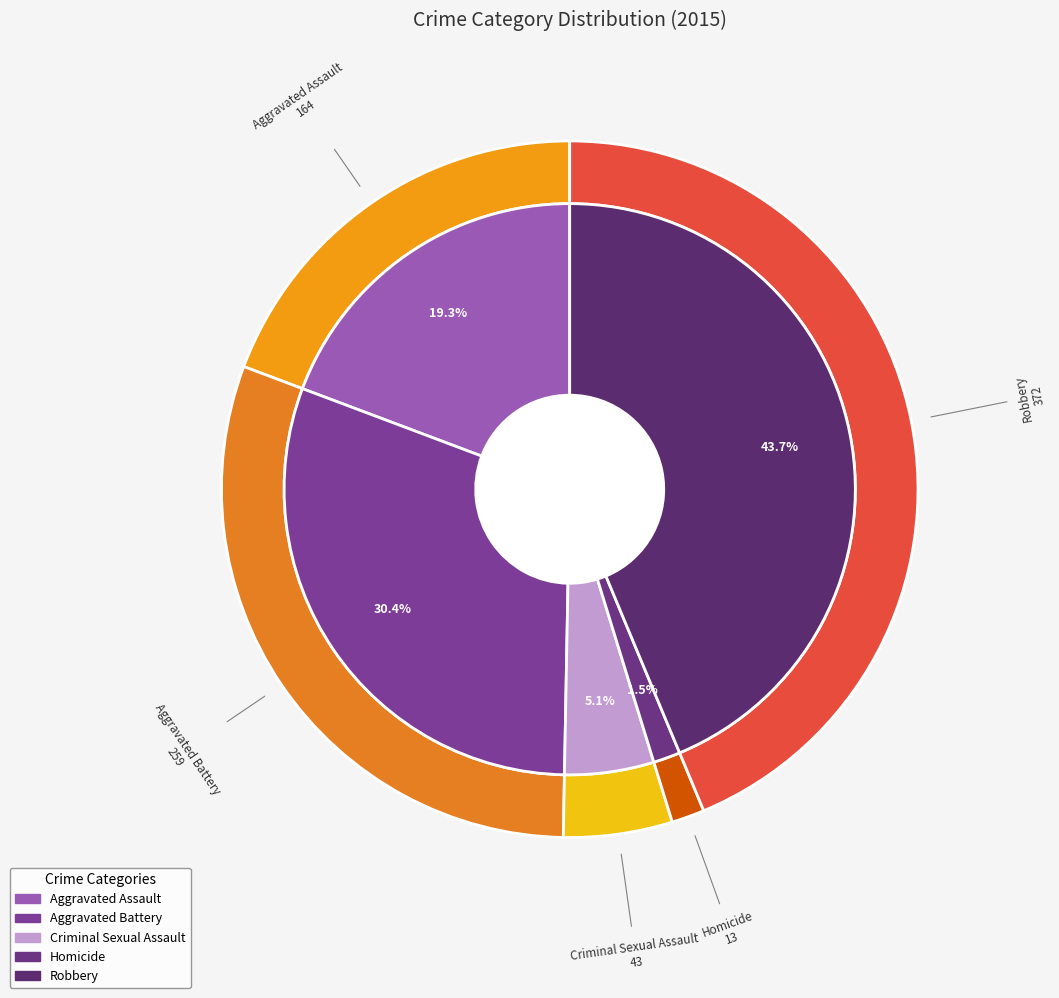

Count the number of slices in the pie.

5